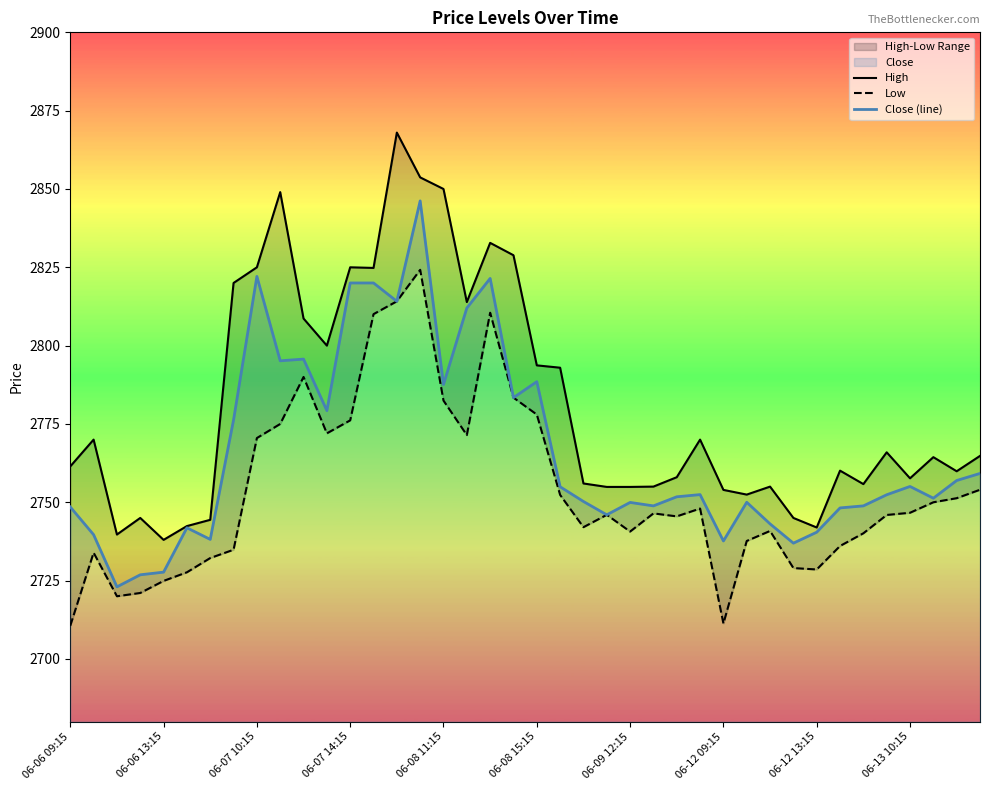

Which series has the widest spread of values?

High